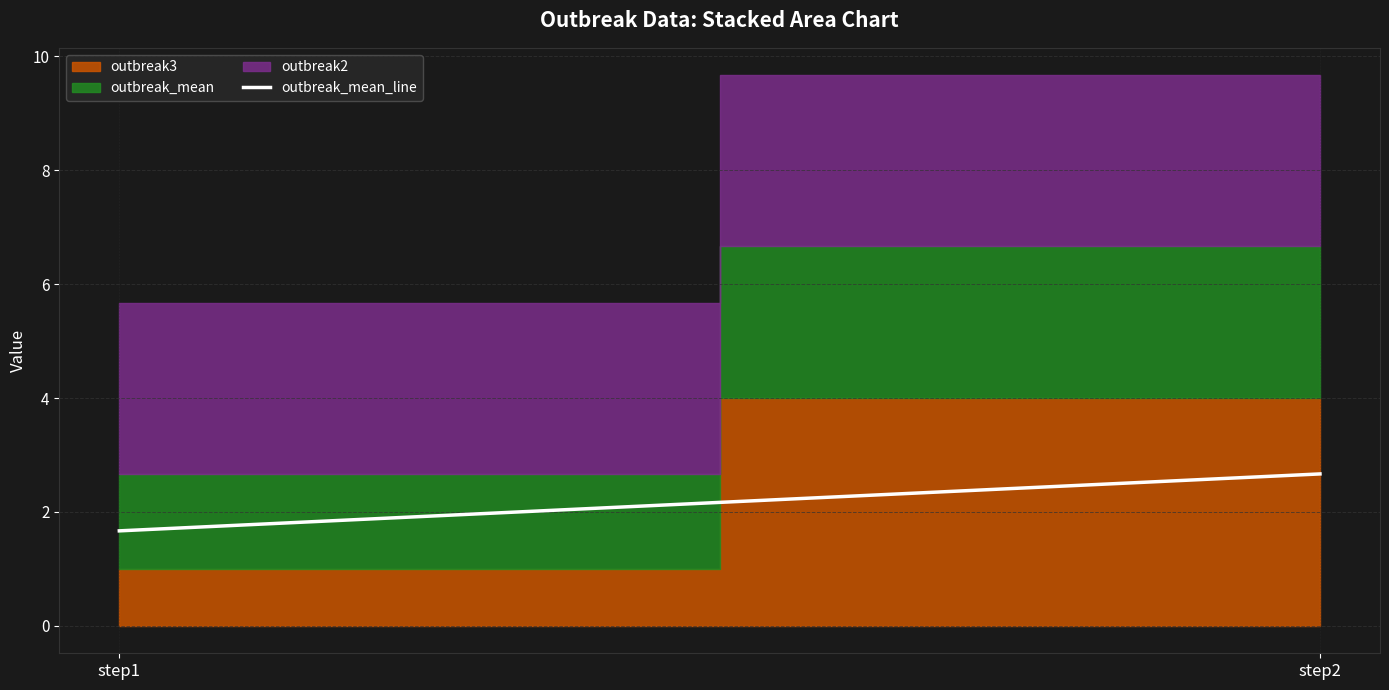

What is the difference between the values at step2 and step1?

1.0